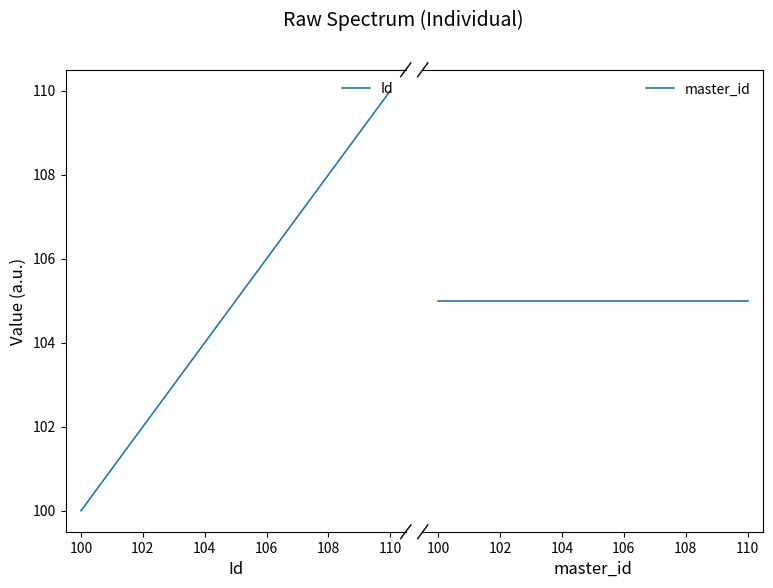

What is the highest value of the Id series?

110